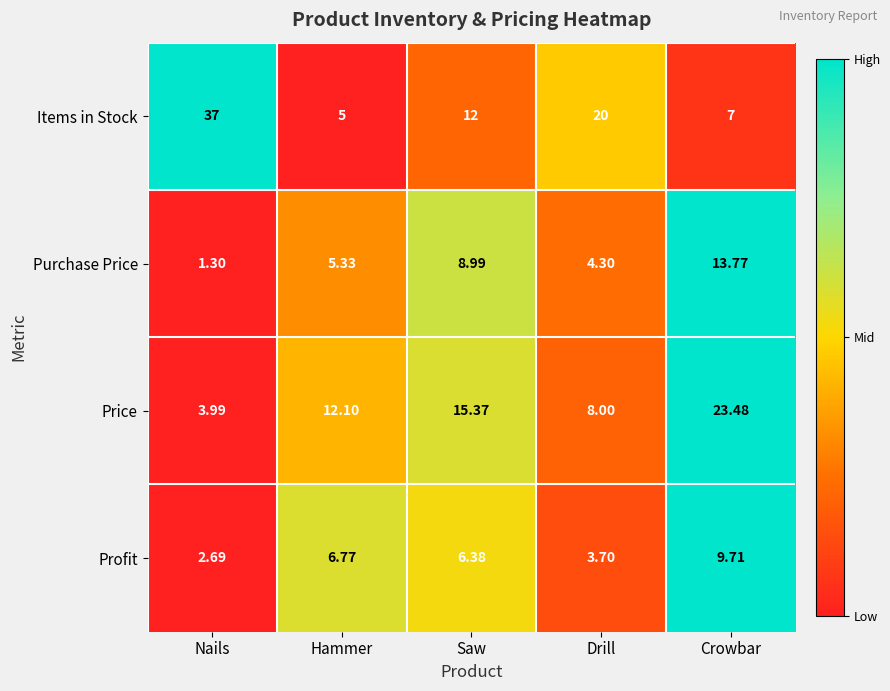

Which series has the largest total across all categories?

Items in Stock